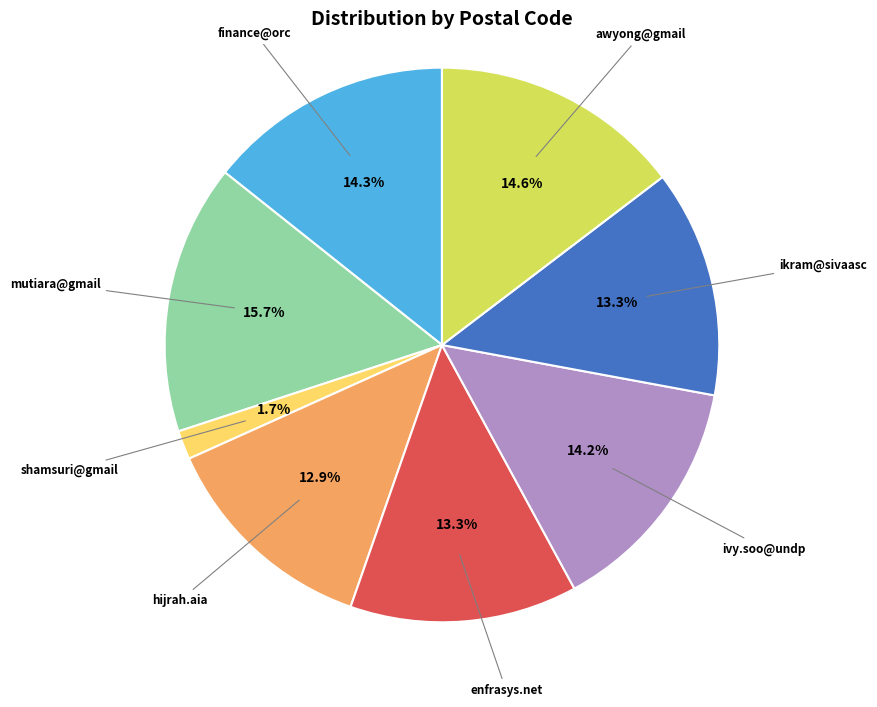

Combined, do shamsuri@gmail and finance@orc account for over 50%?

No